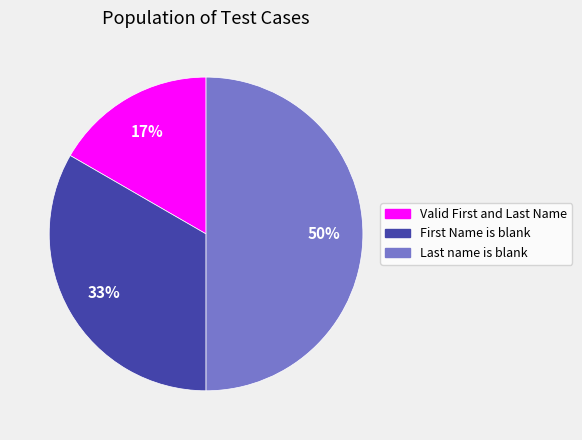

Which slice is the smallest?

Valid First and Last Name